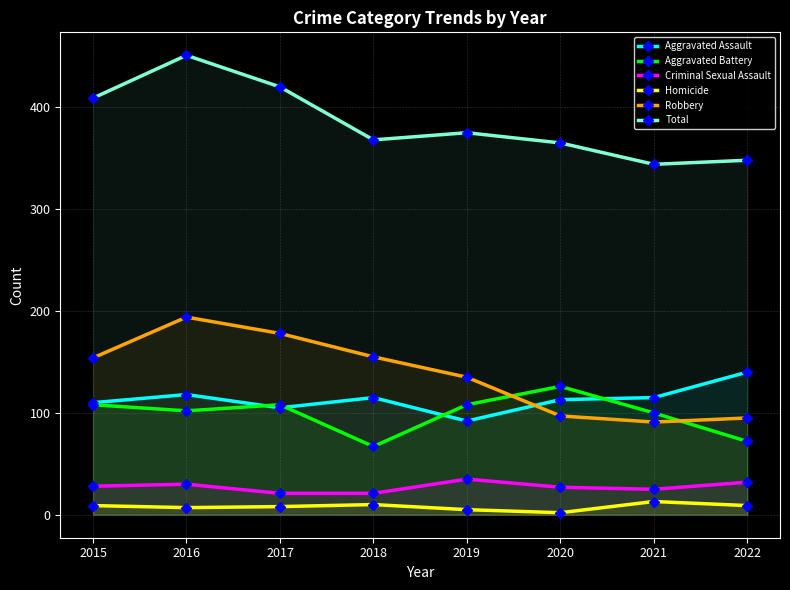

At which category does Aggravated Battery reach its first local peak?

2017